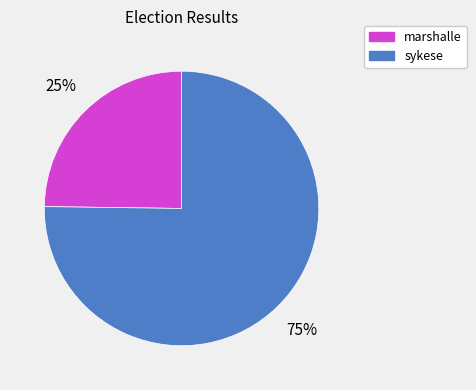

To the nearest percent, what is the average slice percentage?

50%